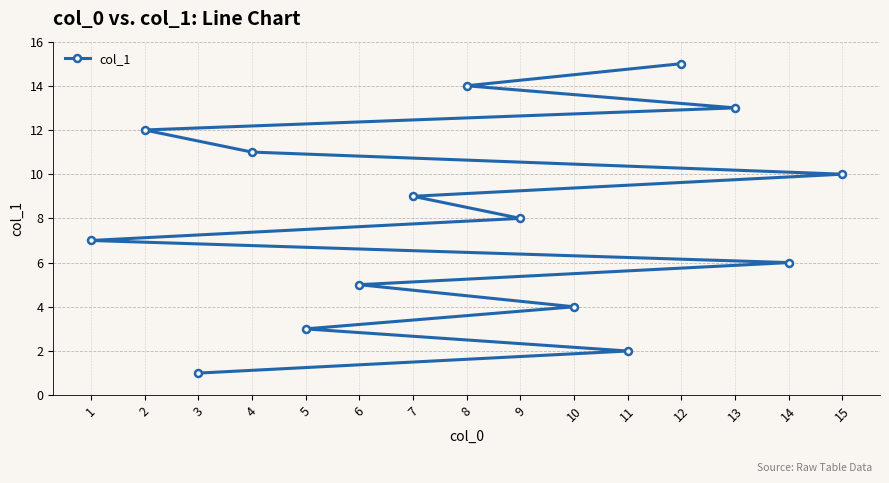

How many data points are less than 8?

7